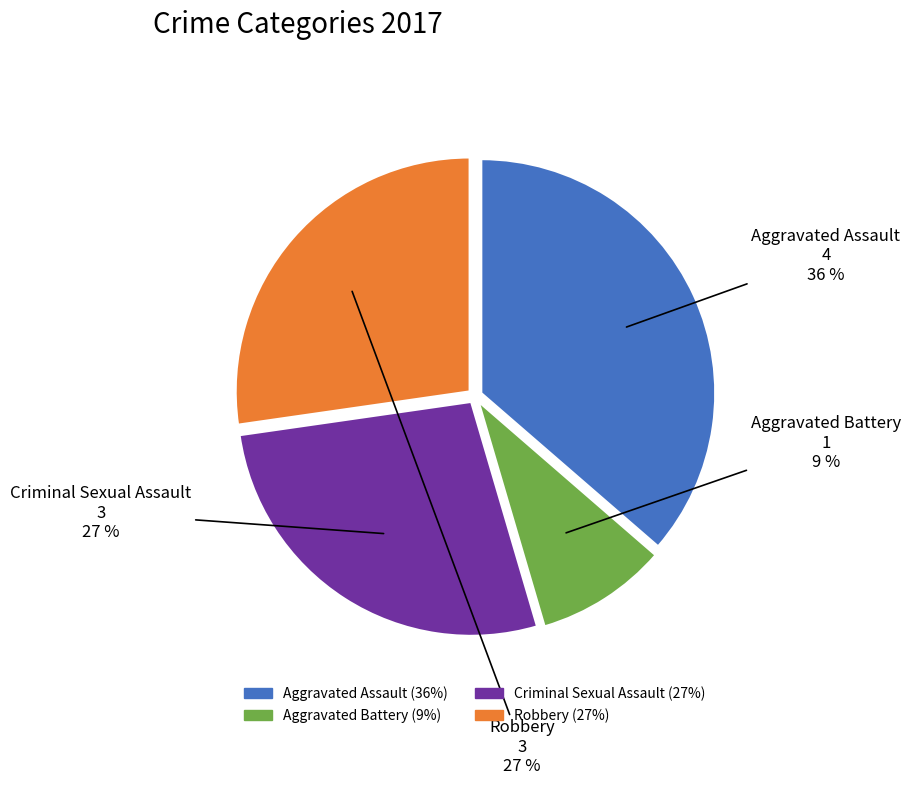

Is there any slice that represents more than half of the pie?

No